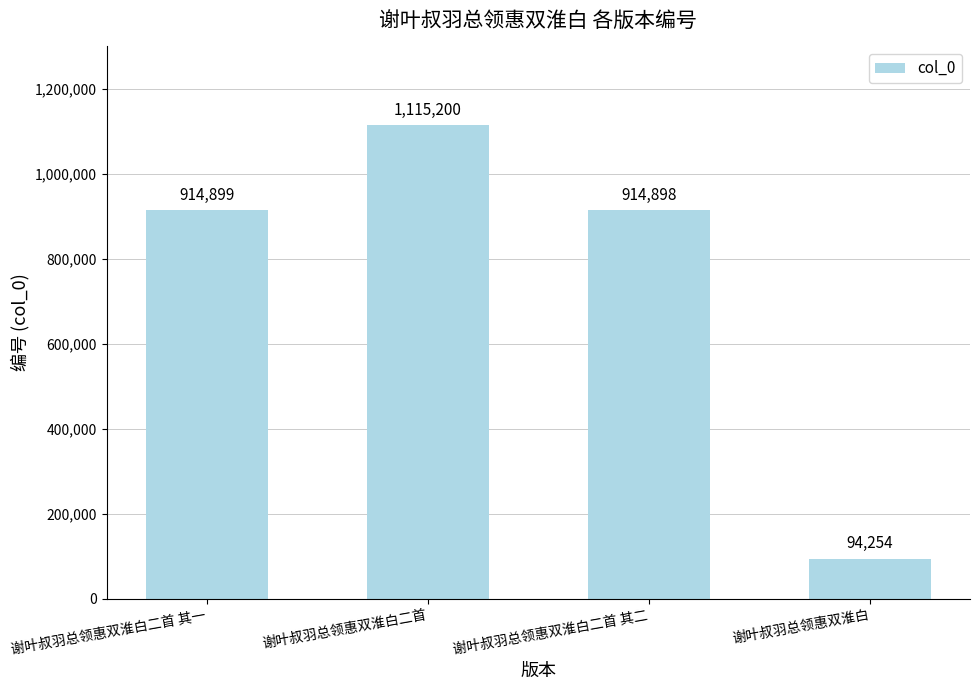

At which label is the value closest to 604727?

谢叶叔羽总领惠双淮白二首 其二